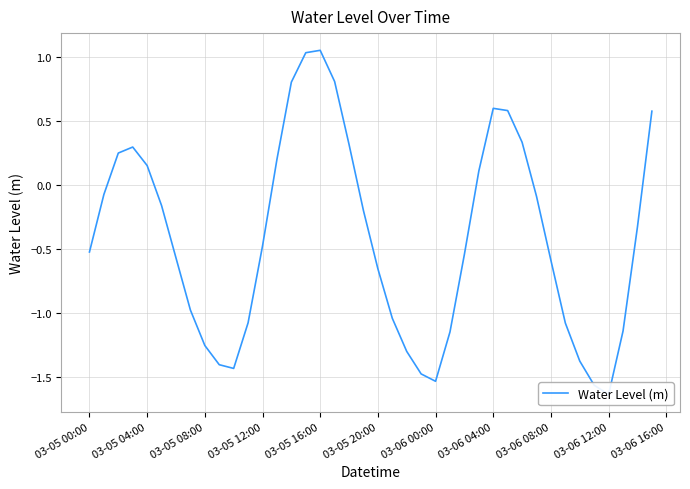

What is the greatest value displayed?

1.1